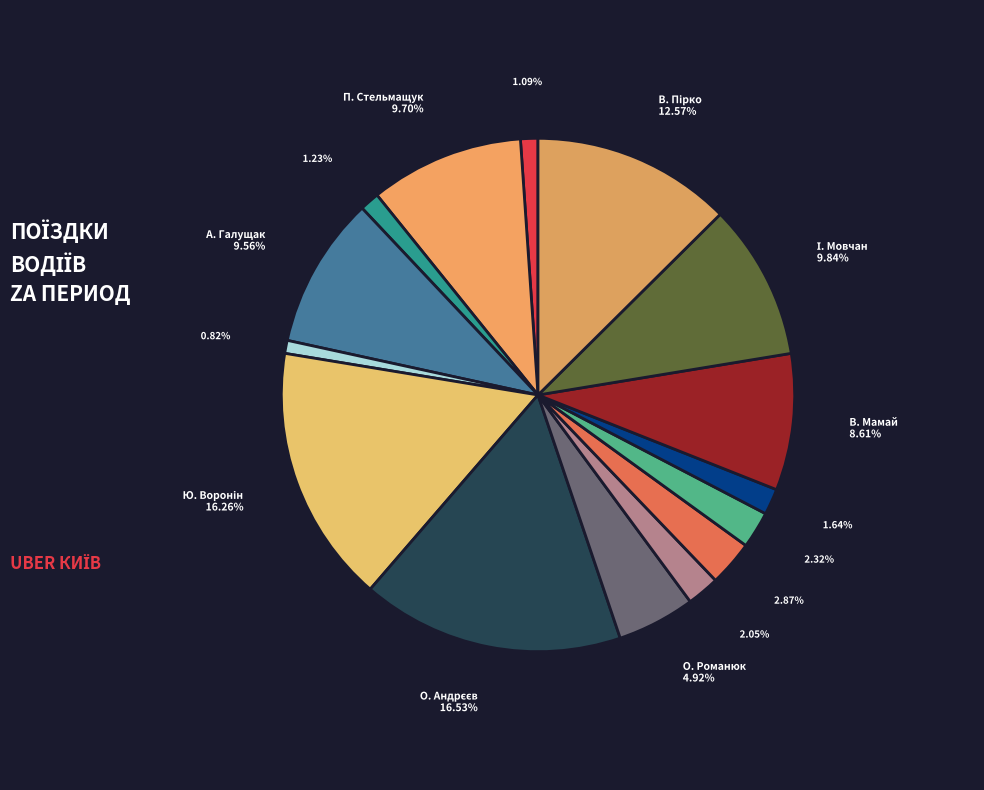

How many segments does this pie chart have?

15